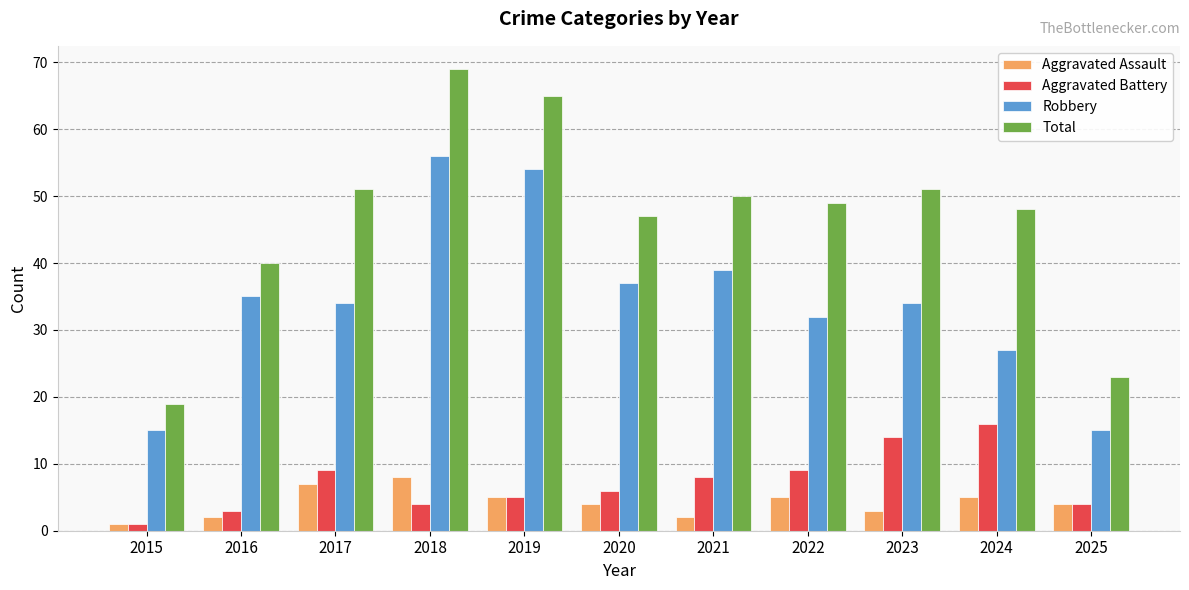

The Total series shows 11 at 2024. True or false?

False